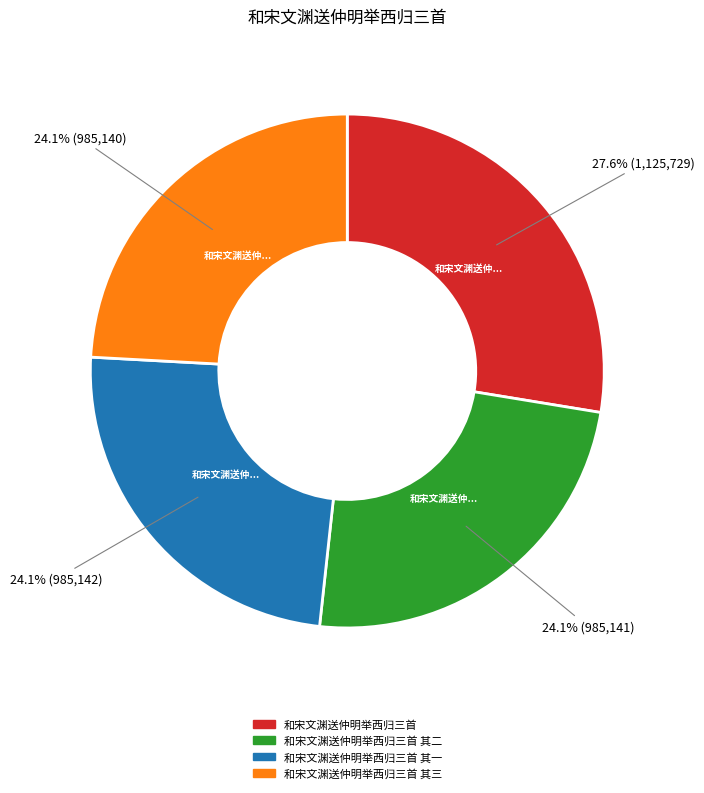

Is there a majority slice in this chart?

No